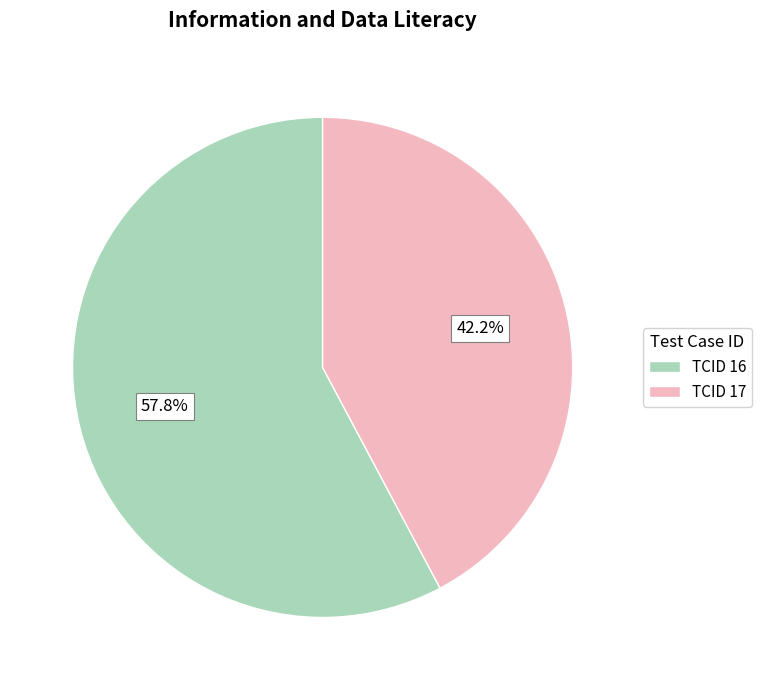

What percentage is the TCID 17 slice, to the nearest percent?

42%